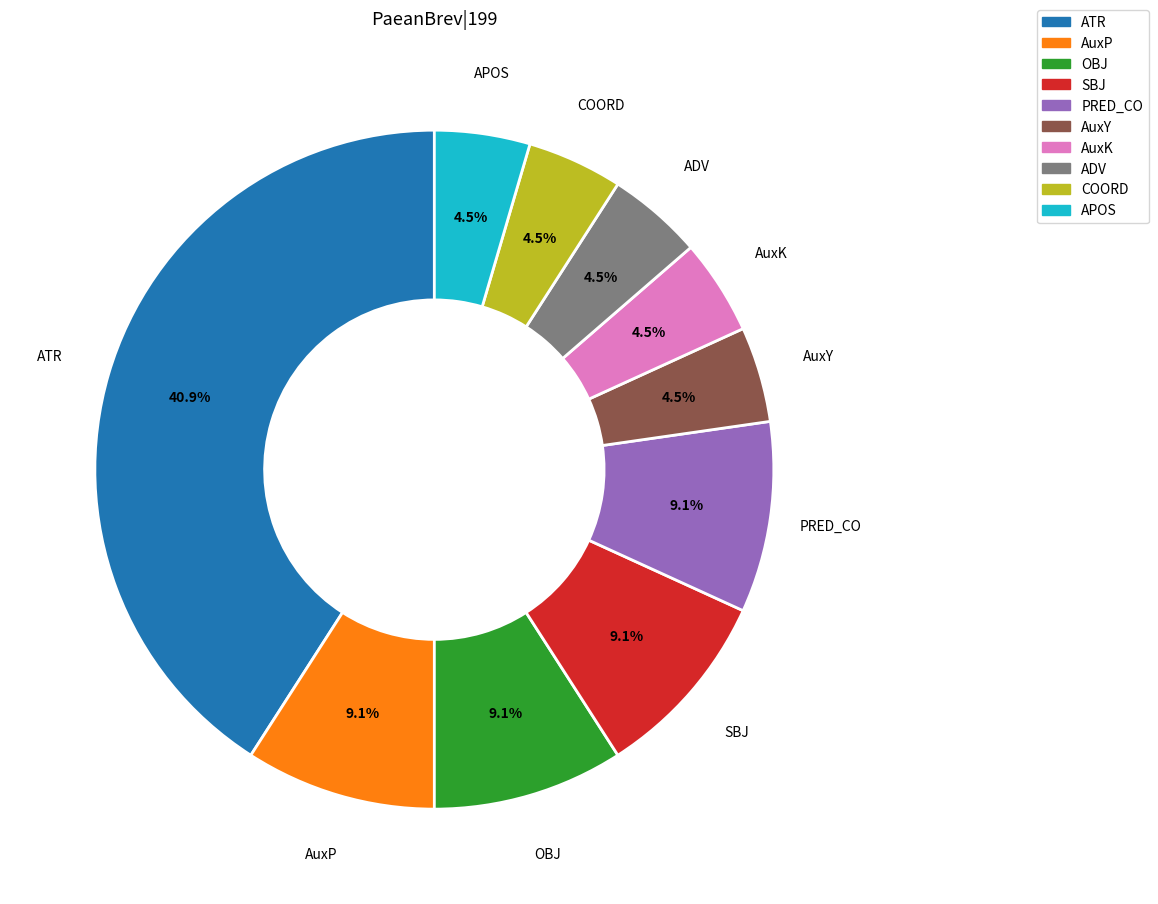

Does any single category account for the majority?

No